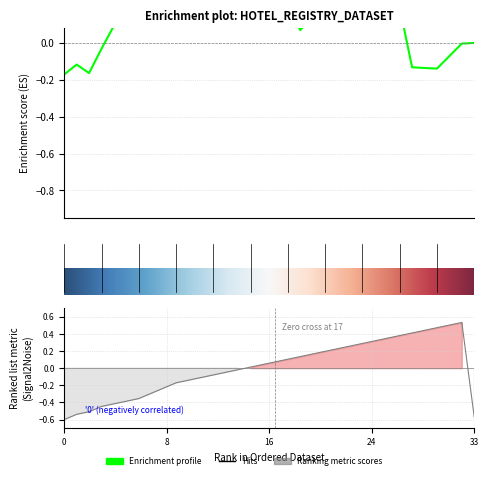

Does the chart display data point markers on the line(s)?

No